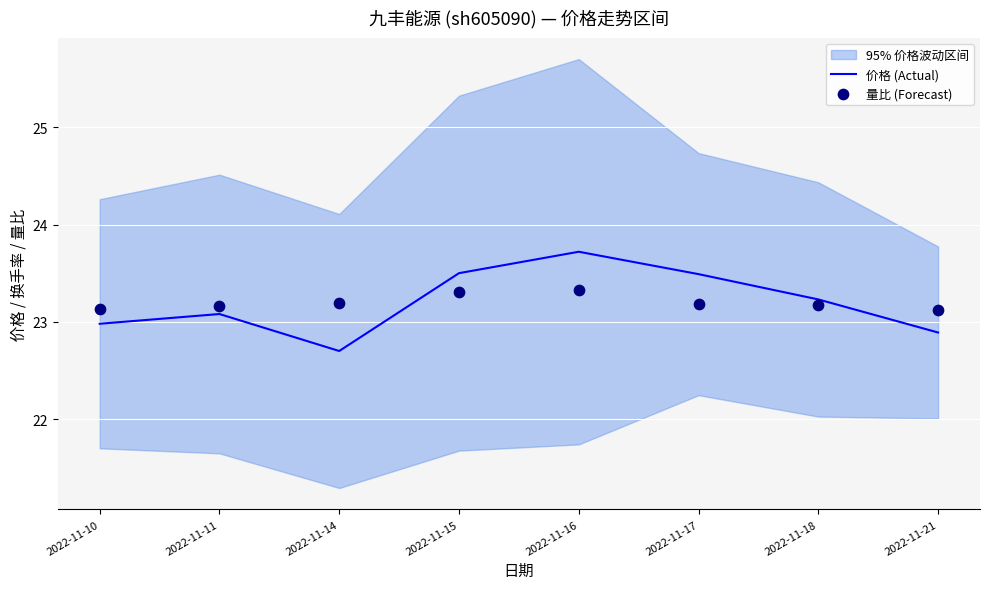

Is it true that 价格 (Actual) equals 23.1 at 2022-11-11?

True